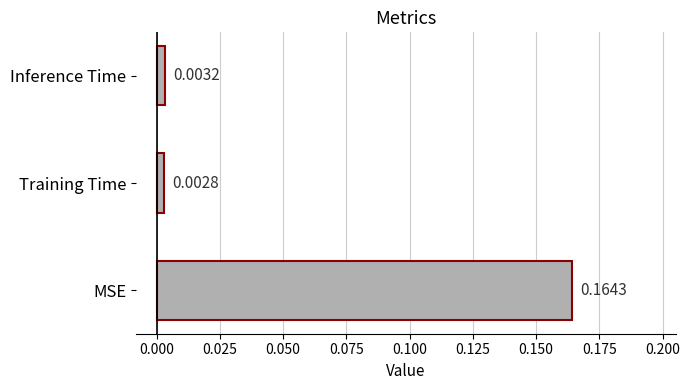

Which label corresponds to the largest value in the chart?

MSE